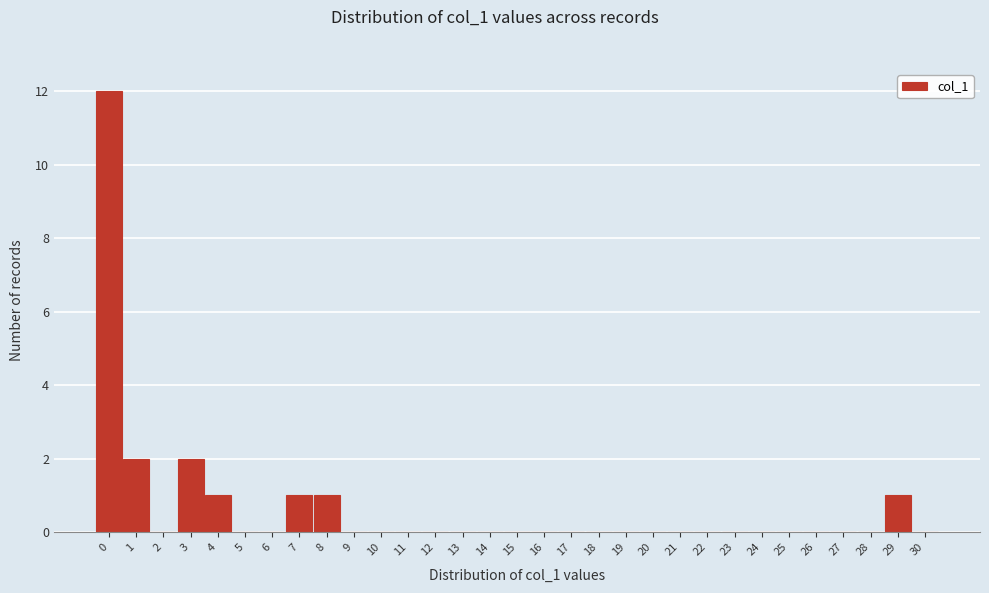

Reading left to right, list every bar in this chart as the range it spans on the x-axis followed by its height. The values are not printed on the chart, so give them approximately, as read against the axis.

-0.5 to 0.5: 12
0.5 to 1.5: 2
1.5 to 2.5: 0
2.5 to 3.5: 2
3.5 to 4.5: 1
4.5 to 5.5: 0
5.5 to 6.5: 0
6.5 to 7.5: 1
7.5 to 8.5: 1
8.5 to 9.5: 0
9.5 to 10.5: 0
10.5 to 11.5: 0
11.5 to 12.5: 0
12.5 to 13.5: 0
13.5 to 14.5: 0
14.5 to 15.5: 0
15.5 to 16.5: 0
16.5 to 17.5: 0
17.5 to 18.5: 0
18.5 to 19.5: 0
19.5 to 20.5: 0
20.5 to 21.5: 0
21.5 to 22.5: 0
22.5 to 23.5: 0
23.5 to 24.5: 0
24.5 to 25.5: 0
25.5 to 26.5: 0
26.5 to 27.5: 0
27.5 to 28.5: 0
28.5 to 29.5: 1
29.5 to 30.5: 0